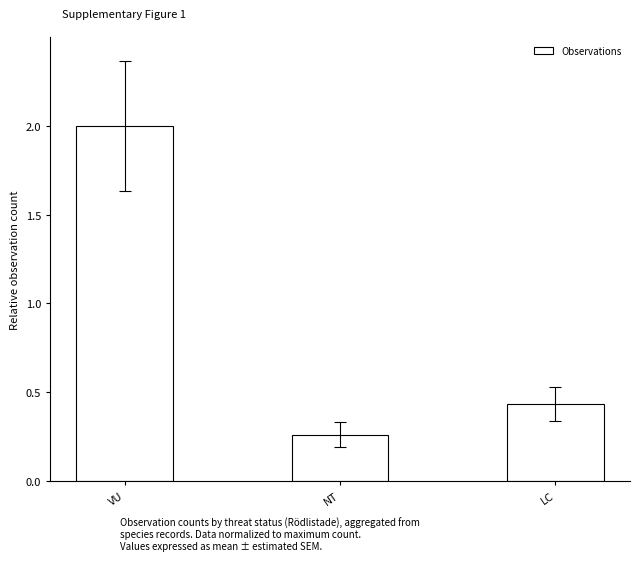

What is the greatest value displayed?

2.0